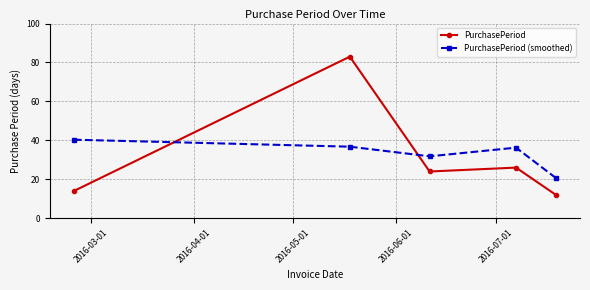

What is the sum of all PurchasePeriod (smoothed) values?

165.8